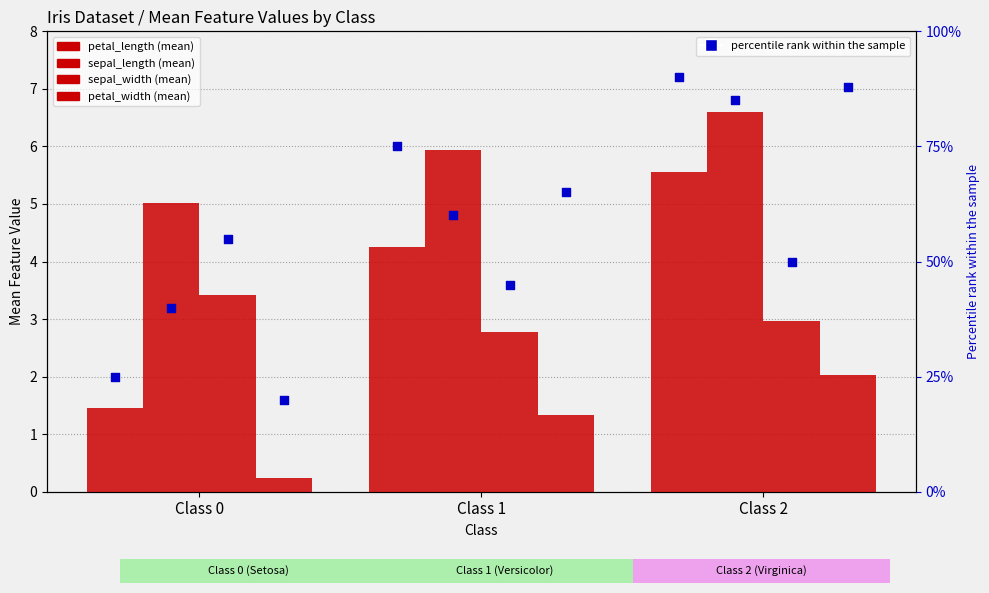

At how many categories does at least one series exceed 65?

2